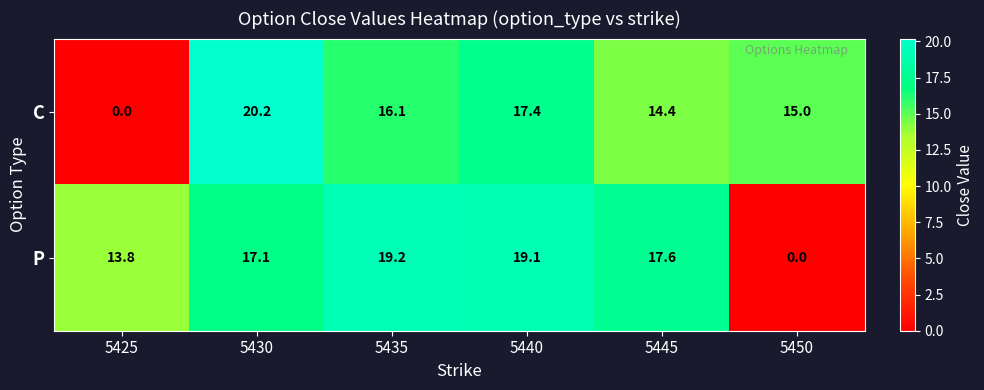

How many series are shown in this chart?

2